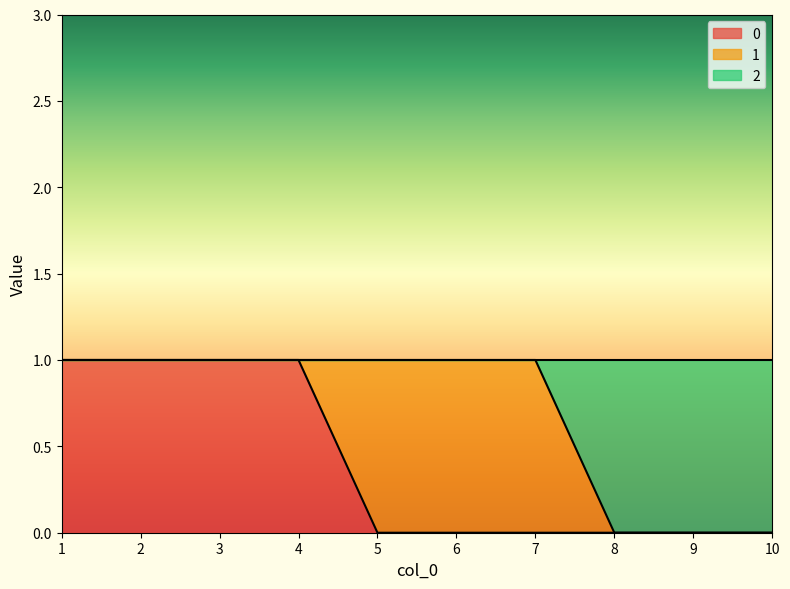

The value of 0 at 5 is 0. True or false?

True